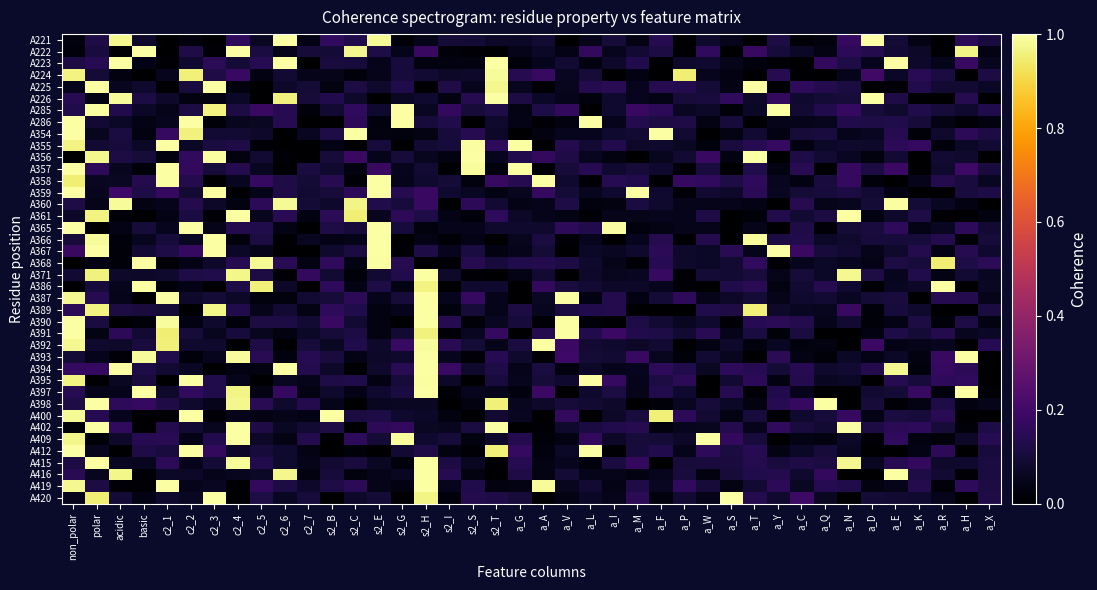

Which category has the lowest value across all series?

c2_1